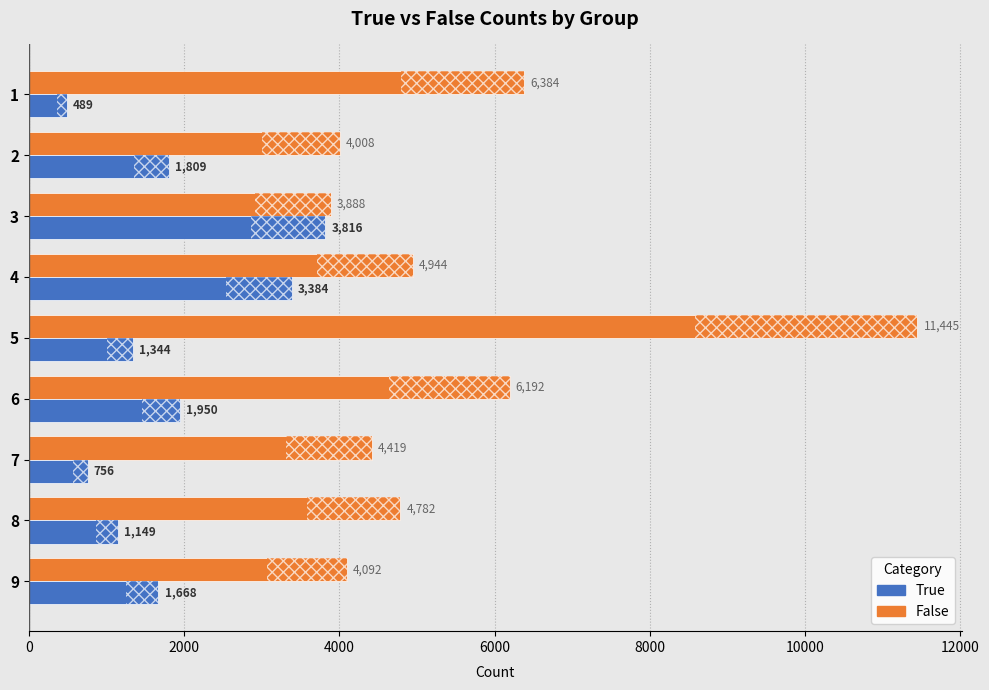

At which label is True closest to 2152?

6